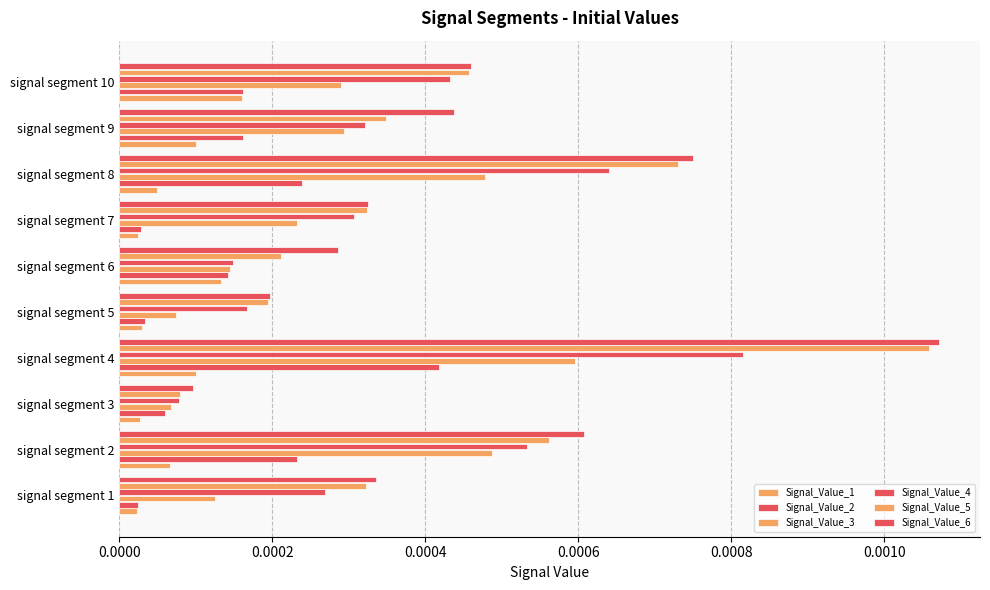

Count the number of data series in this chart.

6